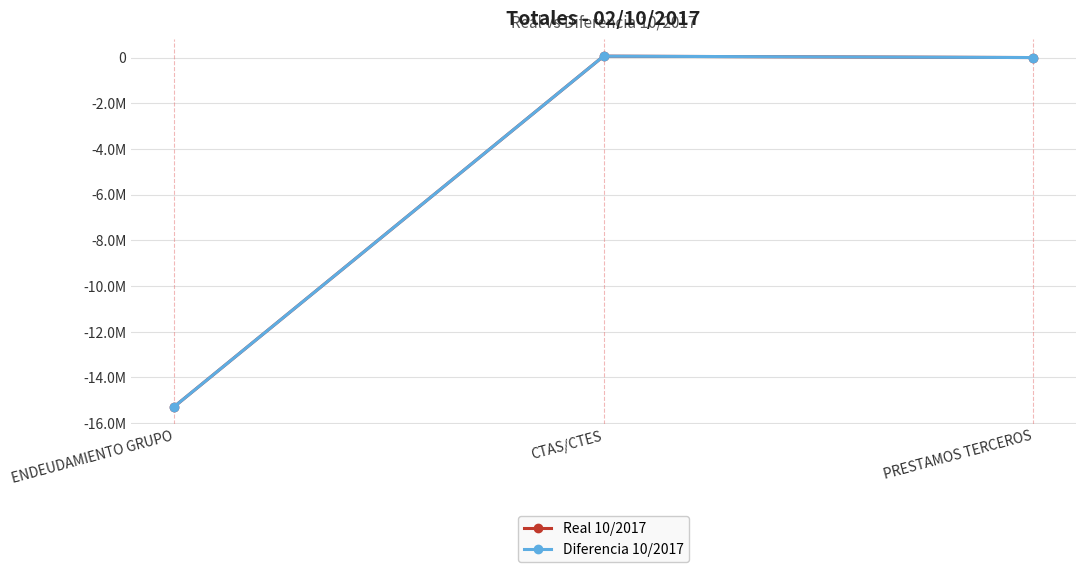

True or false: Real 10/2017 has a value of 32614.4 at CTAS/CTES.

False